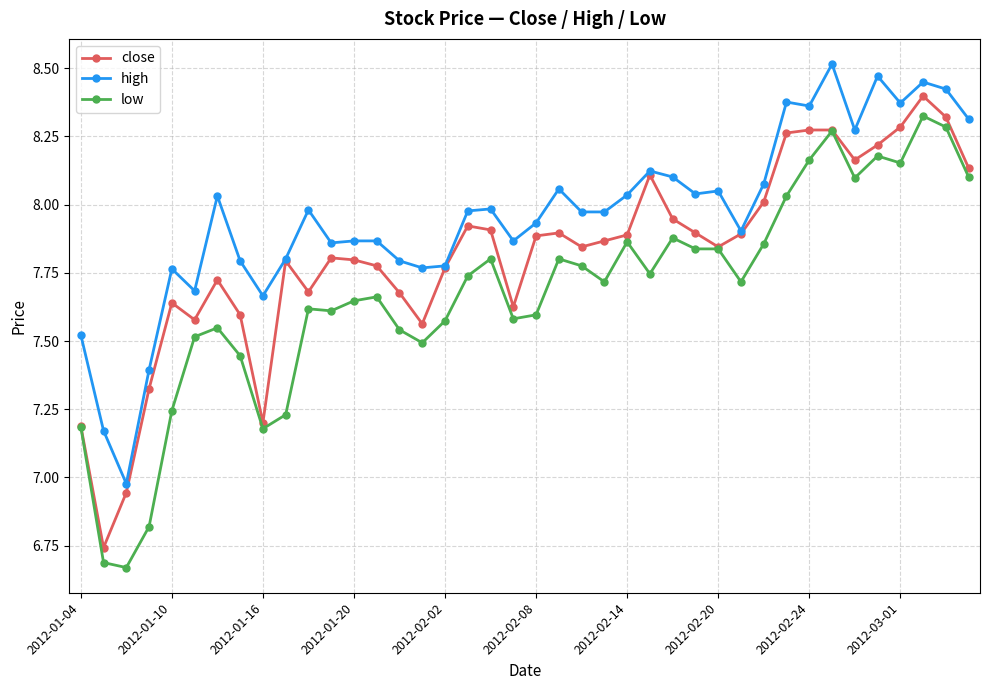

At how many categories does at least one series exceed 6?

40